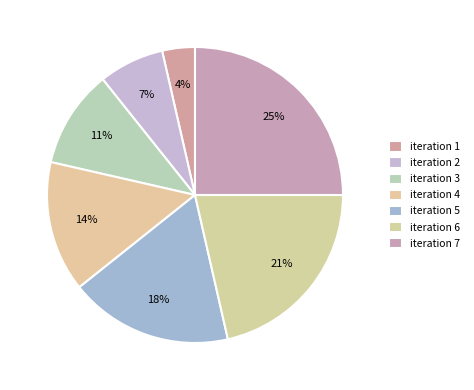

To the nearest percent, what portion does iteration 2 represent?

7%